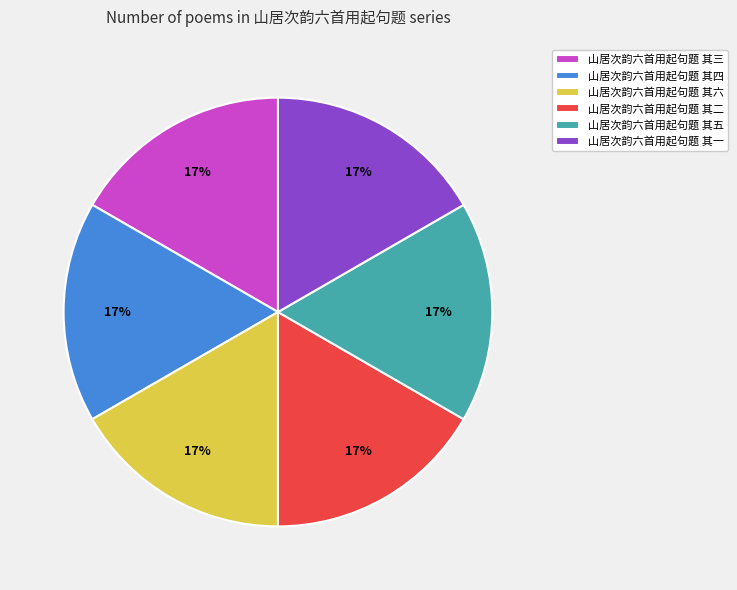

What percentage is the 山居次韵六首用起句题 其四 slice, to the nearest percent?

17%